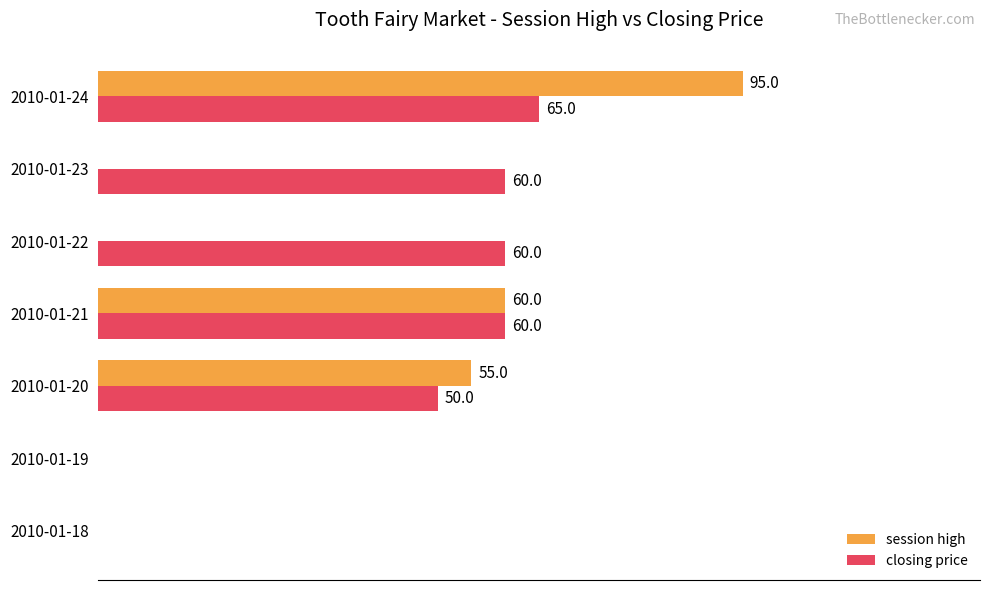

At which category does the chart reach its peak across all series?

2010-01-24